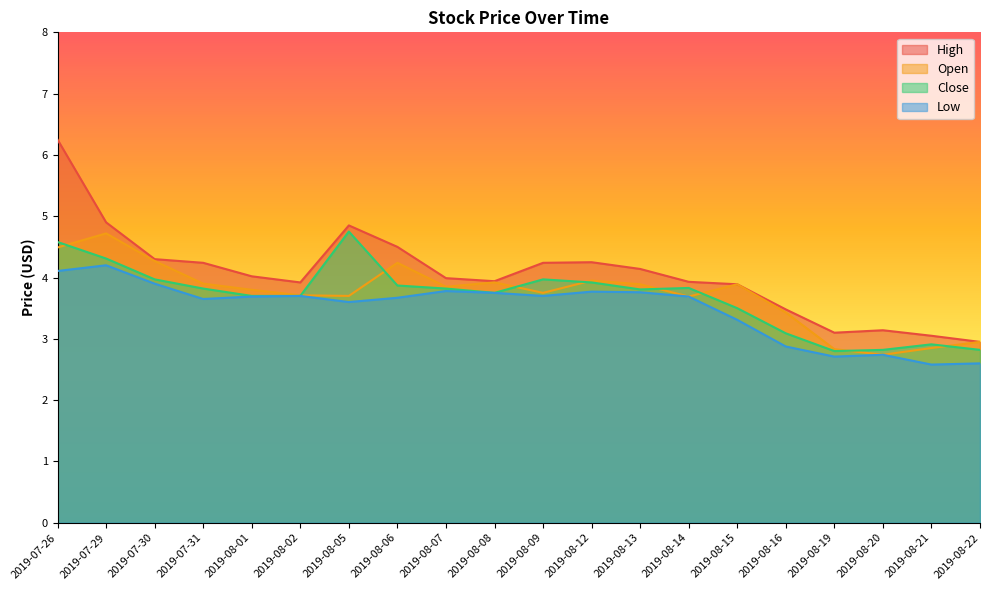

At which category is the sum across all series the highest?

2019-07-26